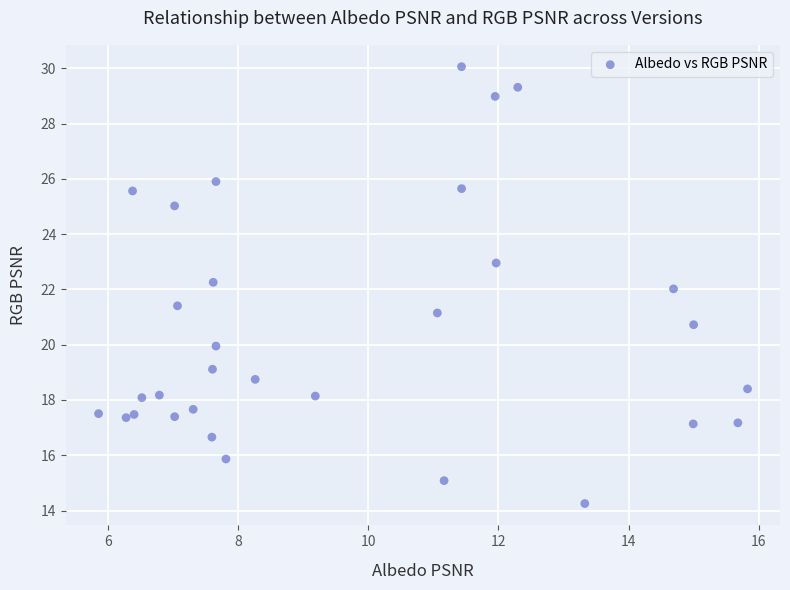

What is the range of X values (max minus min)?

10.0